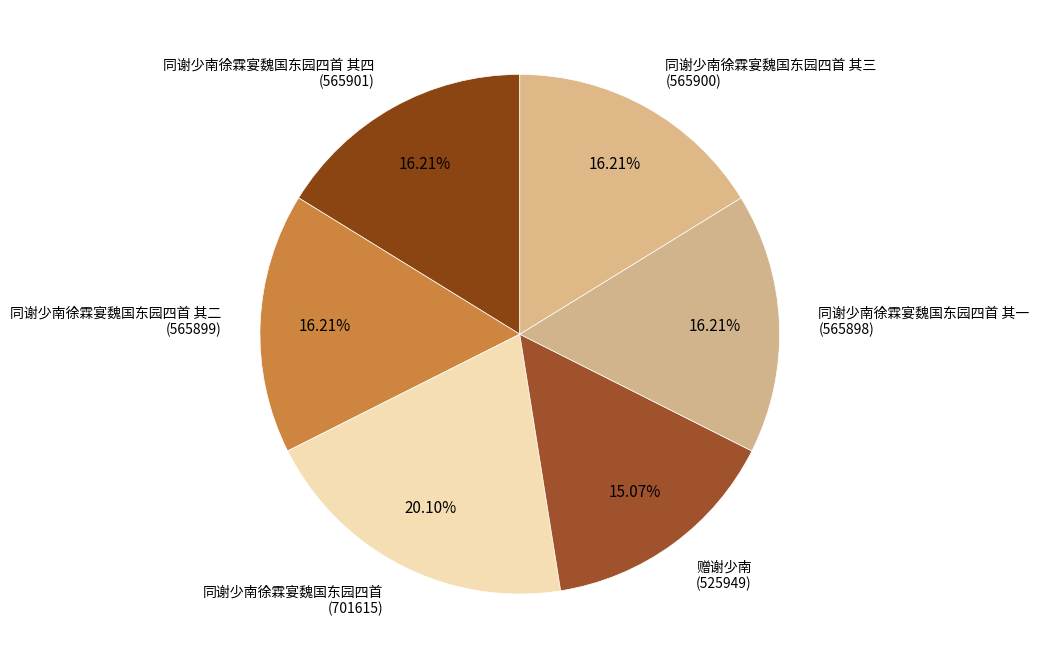

How many slices are in this pie chart?

6